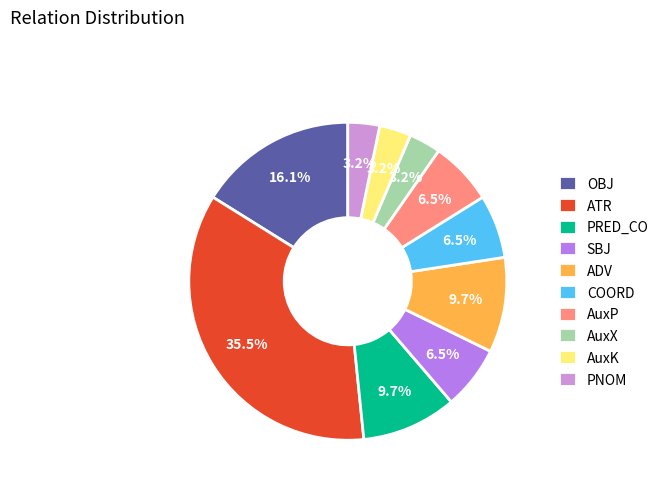

What is the largest slice in the pie chart?

ATR